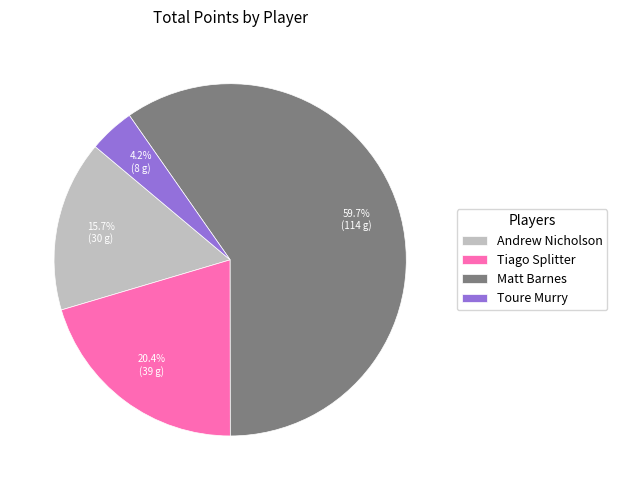

Combined, what portion of the pie is Matt Barnes and Toure Murry?

63.9%